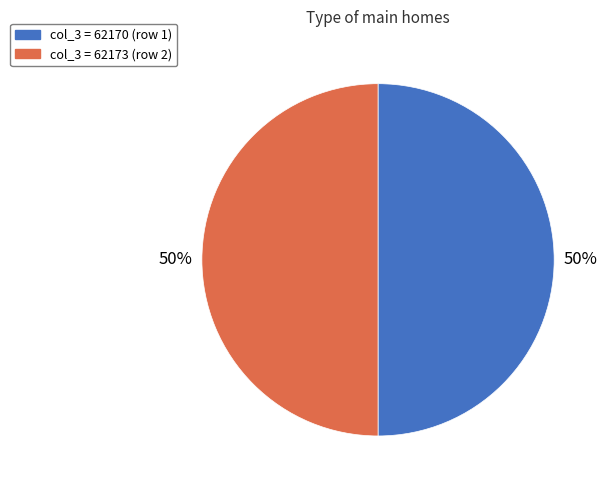

Count the number of slices in the pie.

2